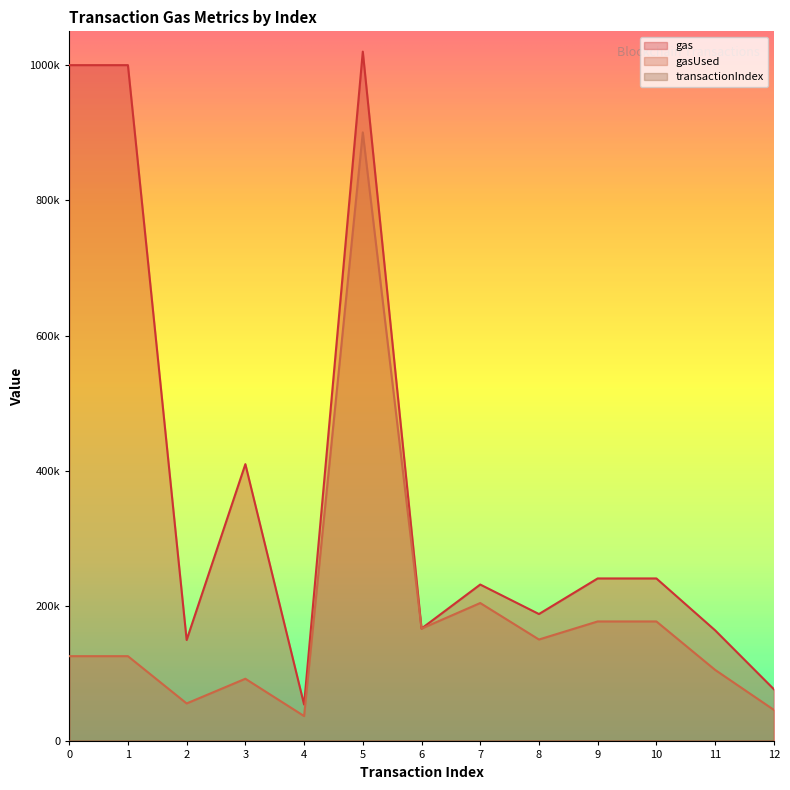

Which category has the lowest value in the gasUsed series?

4